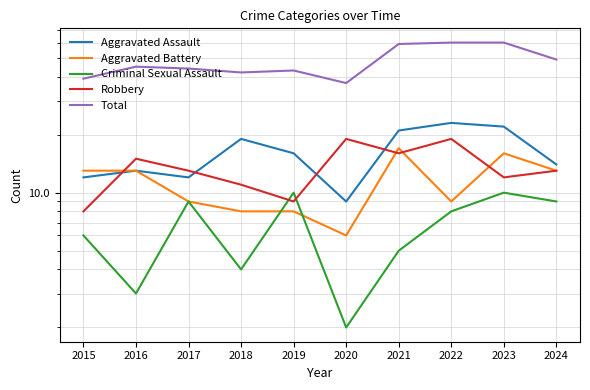

Which series ends up on top after the final intersection of Criminal Sexual Assault and Aggravated Battery?

Aggravated Battery